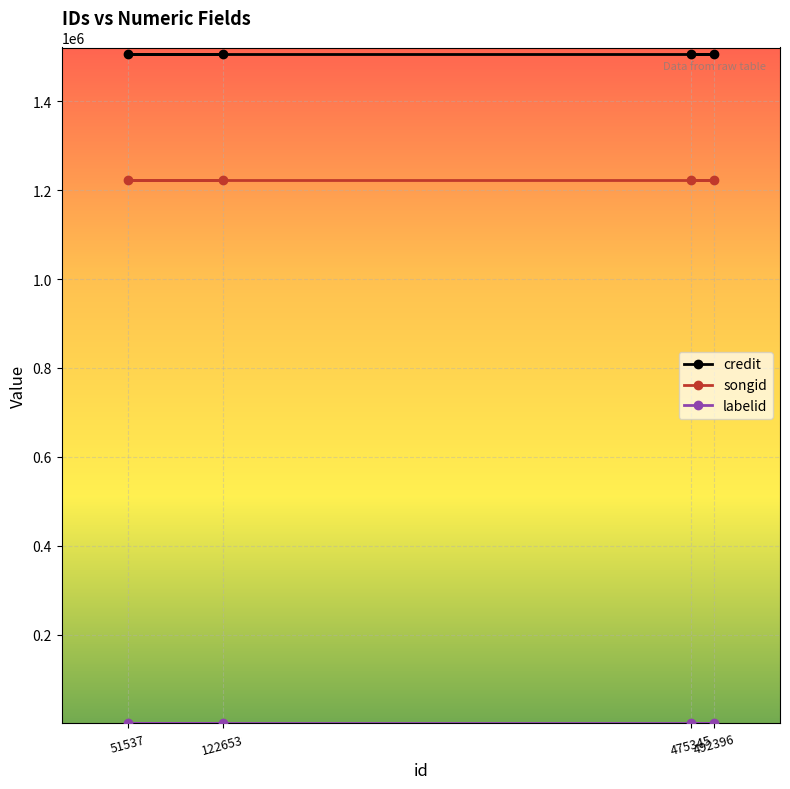

At which category does the chart reach its peak across all series?

122653